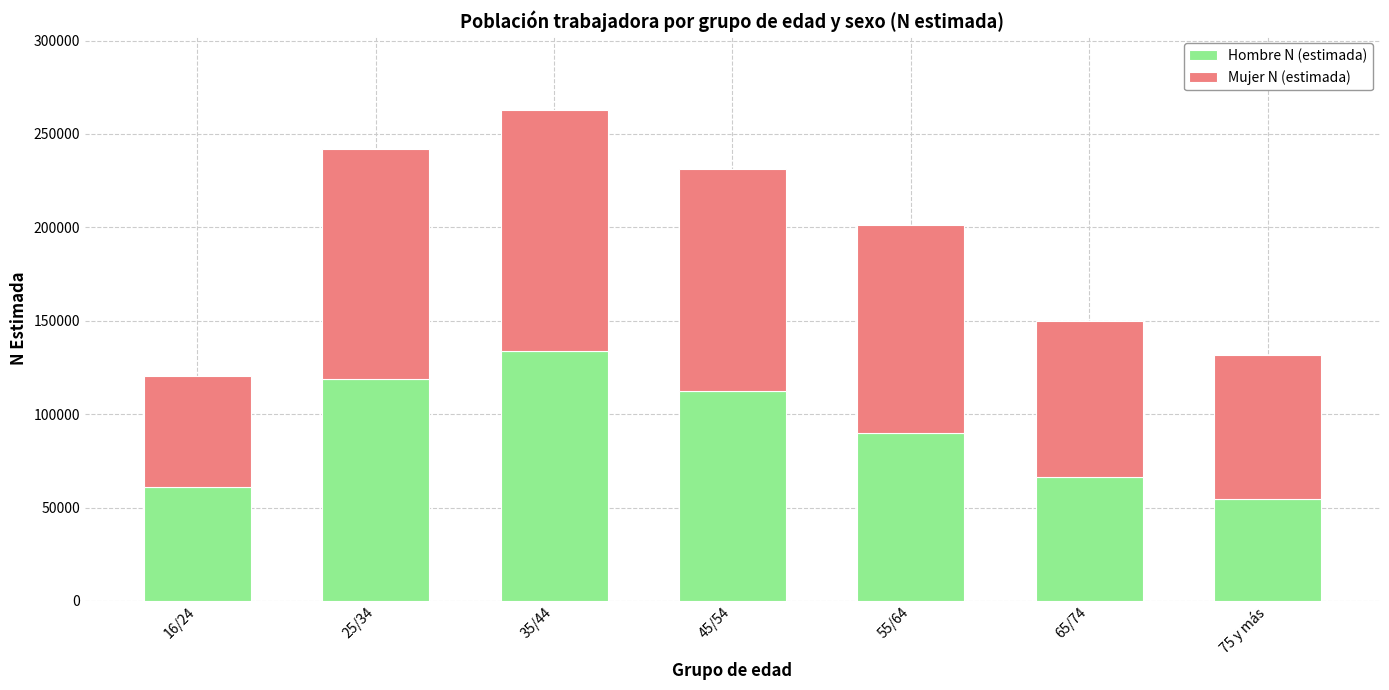

Is it true that Hombre N (estimada) equals 16223 at 16/24?

False